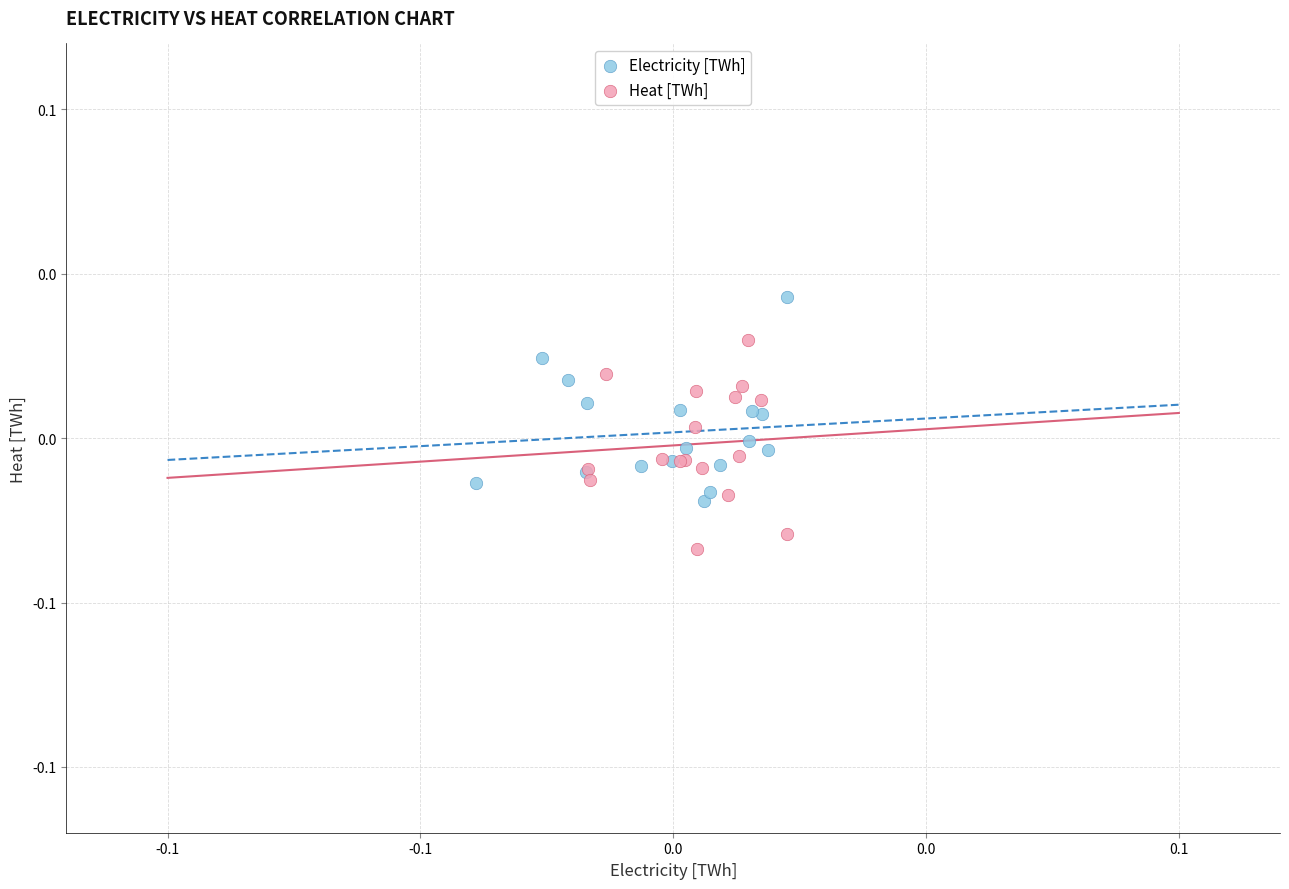

Which series reaches the minimum Y coordinate?

Heat [TWh]